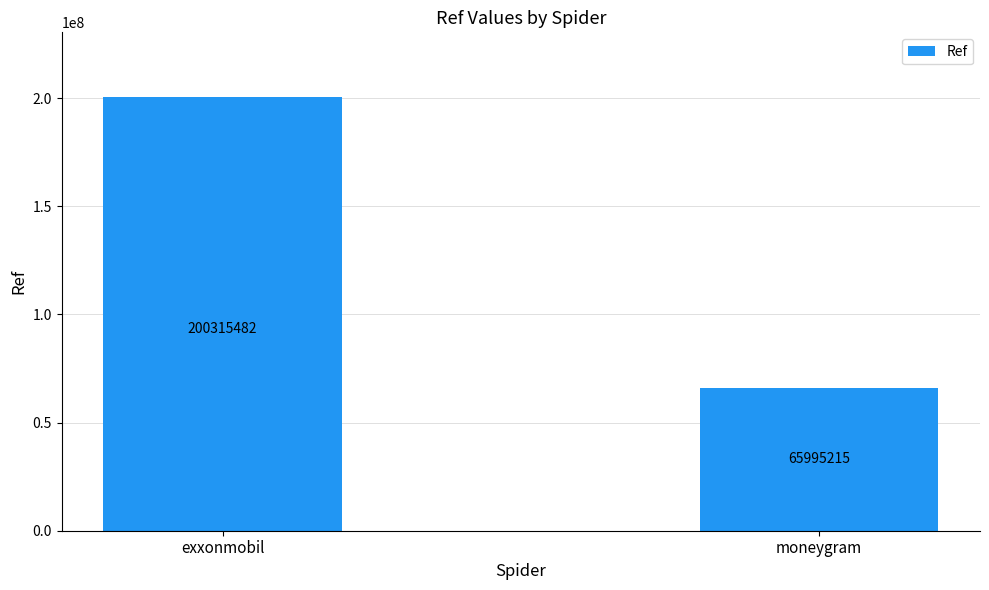

The chart shows a value of 200315482 at exxonmobil. True or false?

True